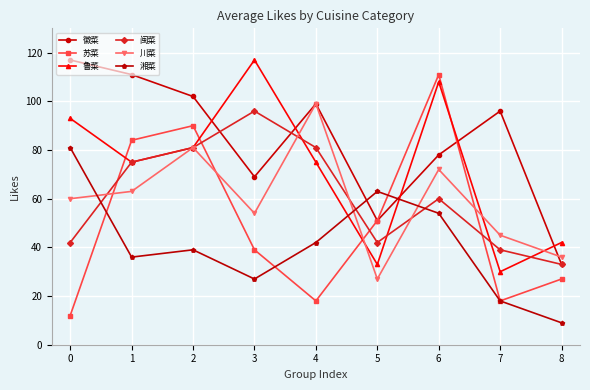

True or false: 湘菜 and 川菜 cross at least once.

True